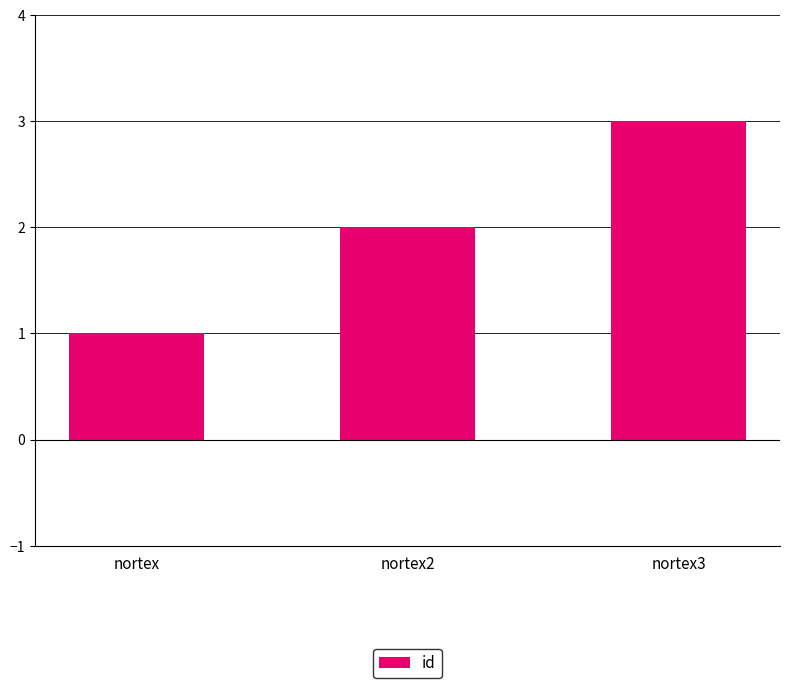

Reading left to right, extract all data points from this chart.

1	2	3